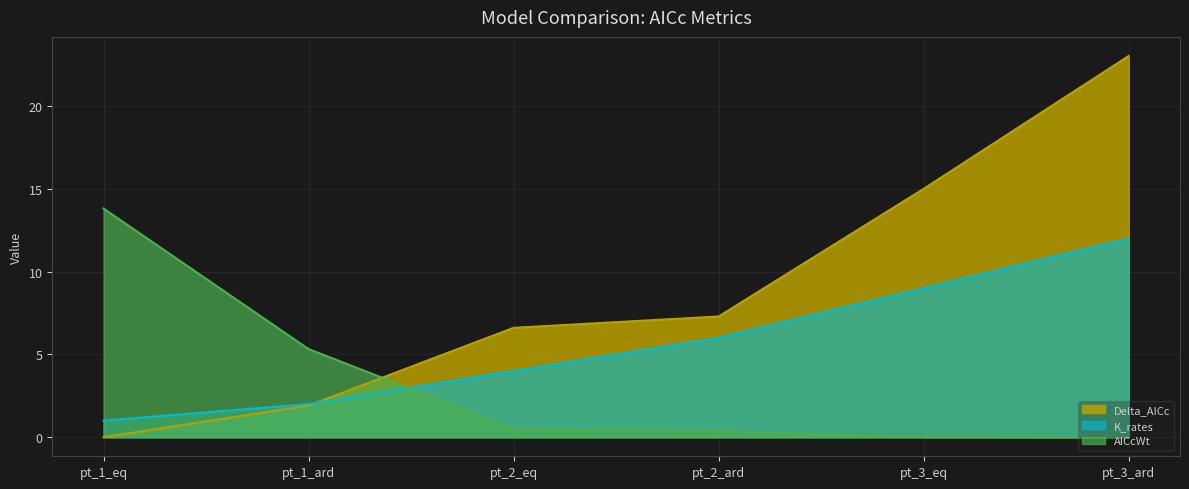

Between pt_2_eq and pt_2_ard, which is larger?

pt_2_ard